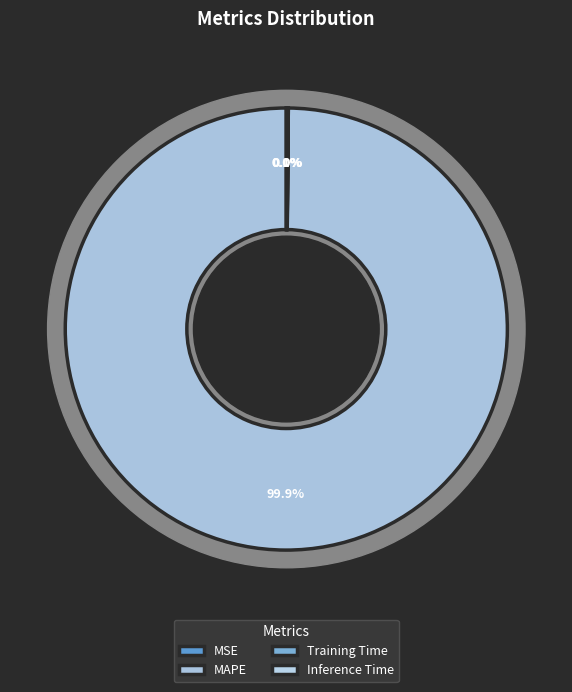

What is the change in value from MAPE to Training Time?

-726.3